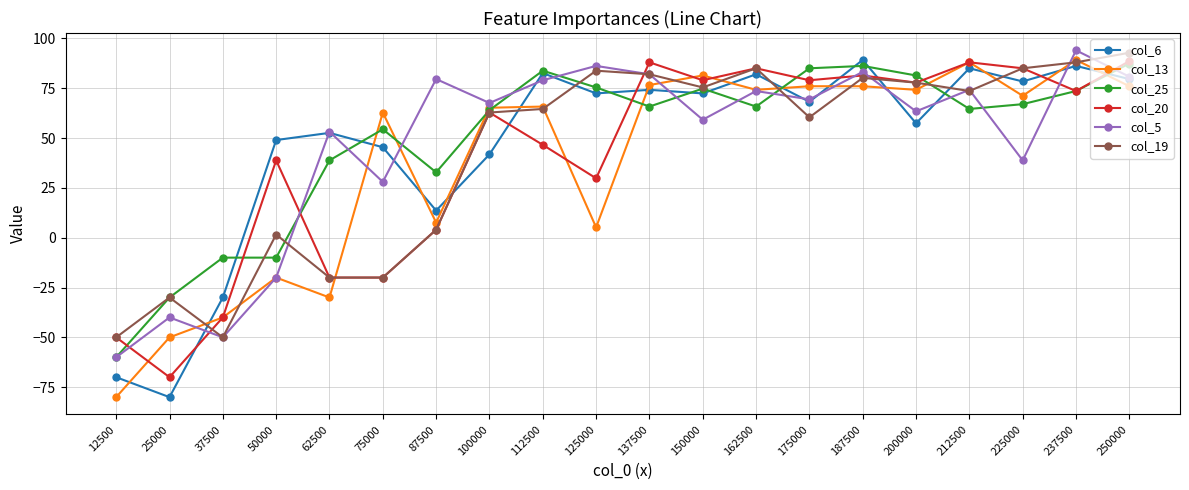

True or false: col_19 has more than 2 interior local peaks.

True